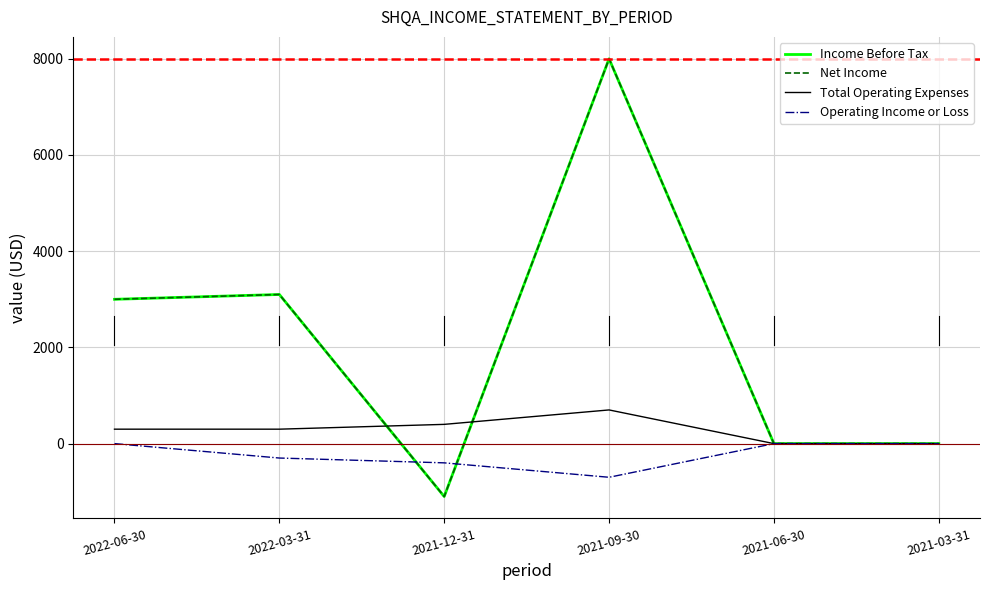

What is the label of the 6th point from the right?

2022-06-30